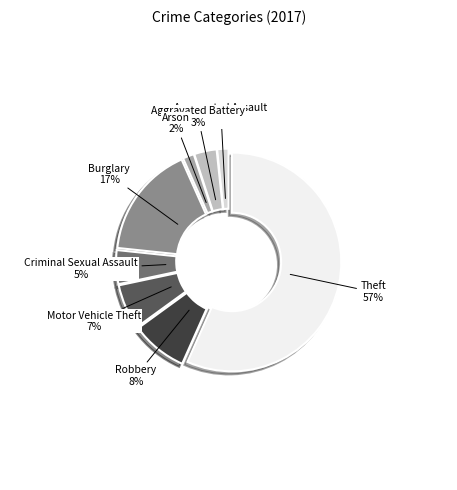

How many slices are in this pie chart?

8